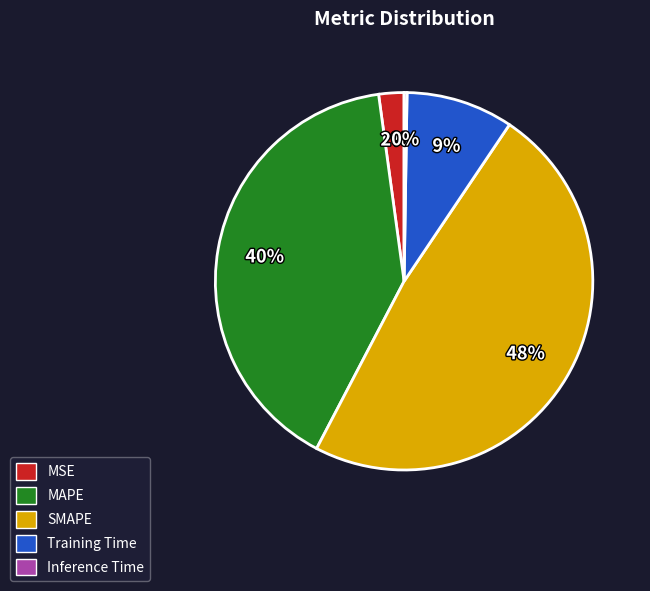

Which slice is the largest?

SMAPE